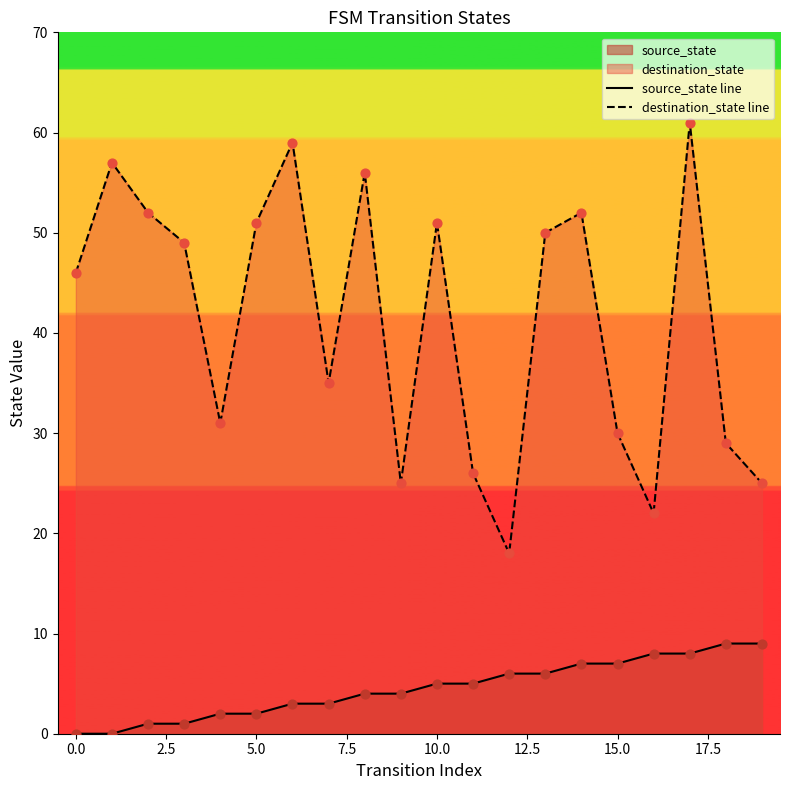

Is the value of destination_state line at 18 greater than the value of source_state line at 16?

Yes